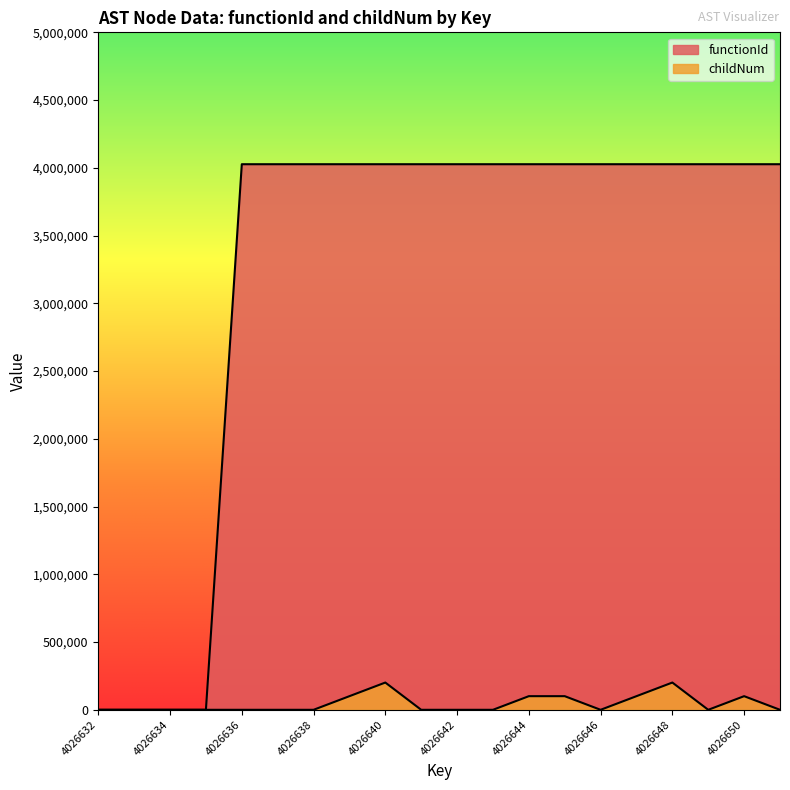

Between 4026645 and 4026649, which series saw the biggest shift?

childNum